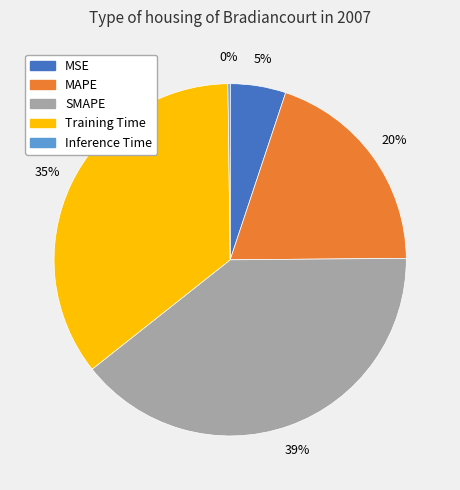

To the nearest percent, what percentage of the pie is MAPE?

20%